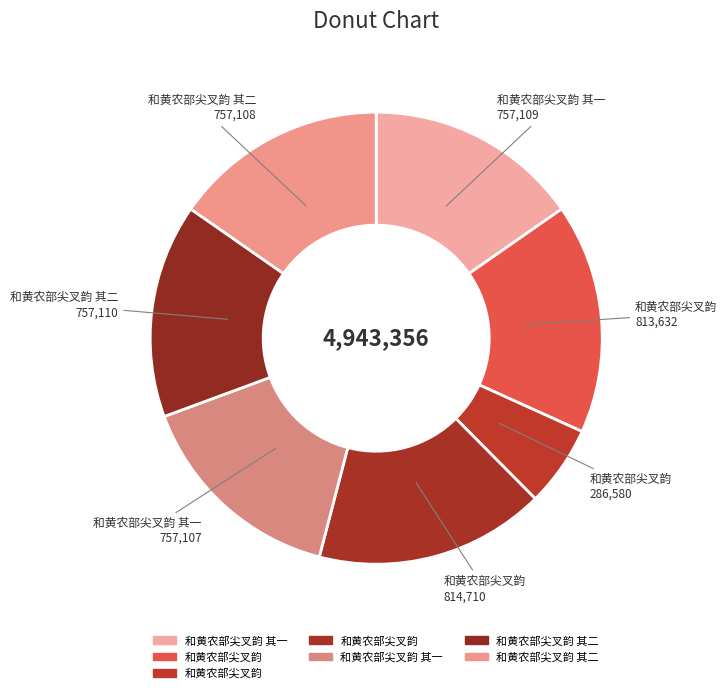

To the nearest percent, what is the difference between the largest and smallest slice percentages?

11%